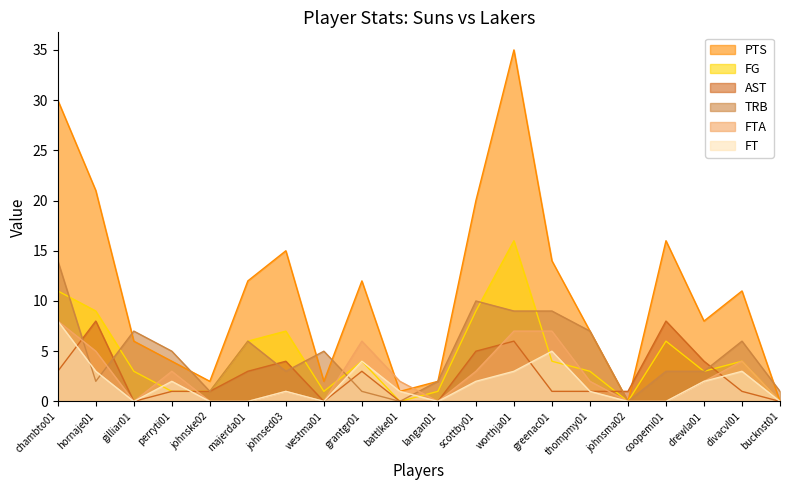

Which category has the lowest value in the FT series?

gilliar01